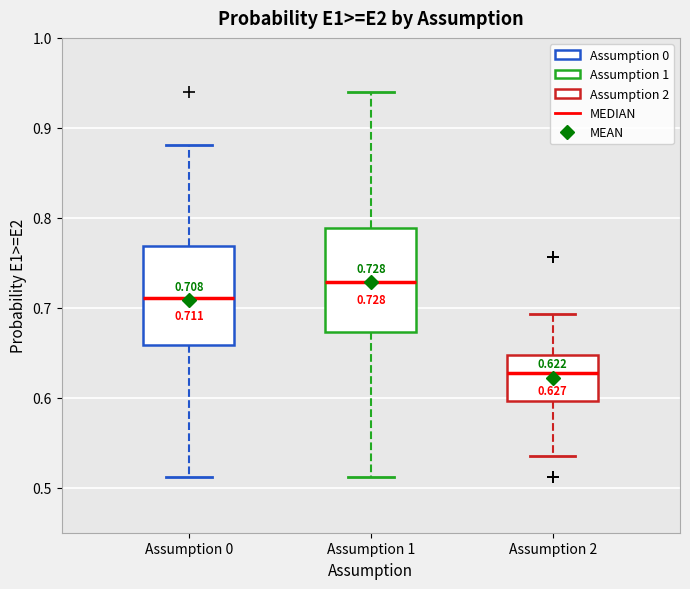

Which box's median line is the highest?

Assumption 1